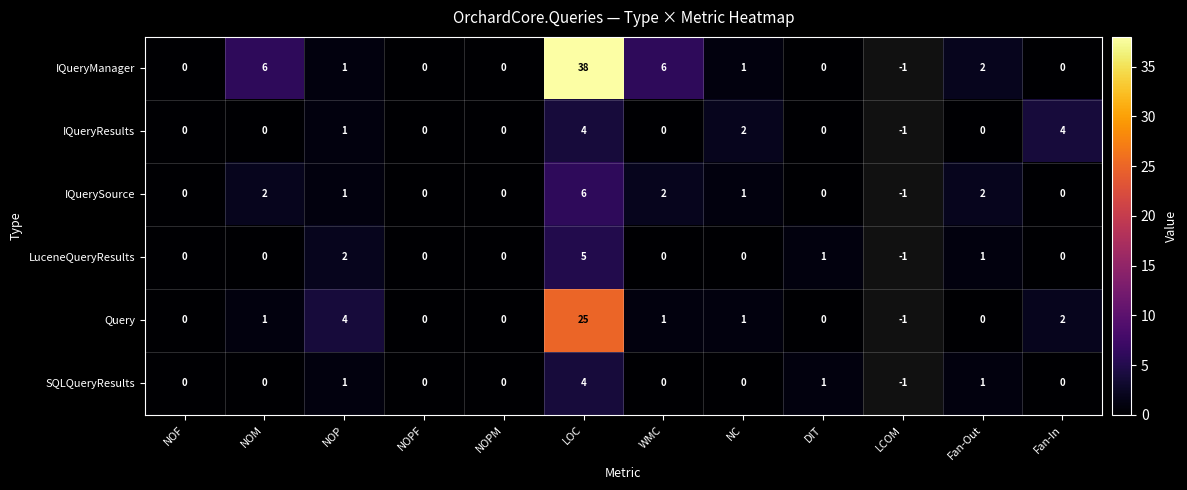

What is the spread (max minus min) of values at NOP?

3